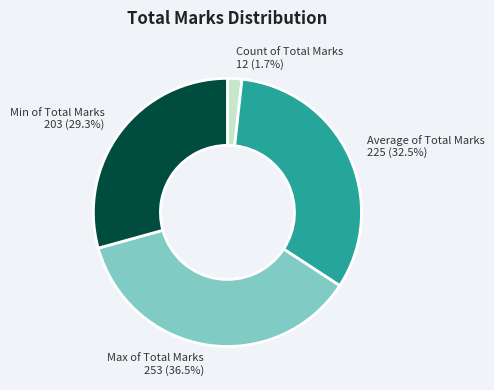

To the nearest percent, what is the combined percentage of Max of Total Marks and Count of Total Marks?

38%